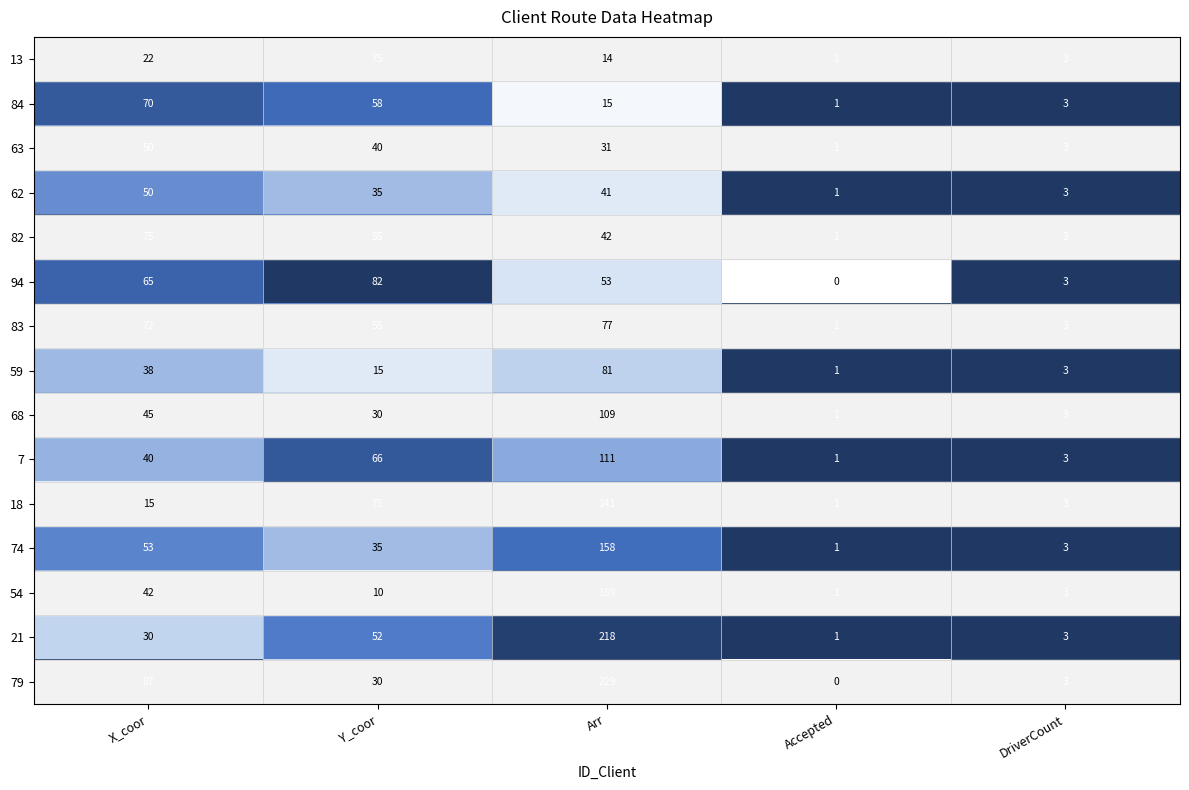

Which series has the largest range (max minus min)?

79